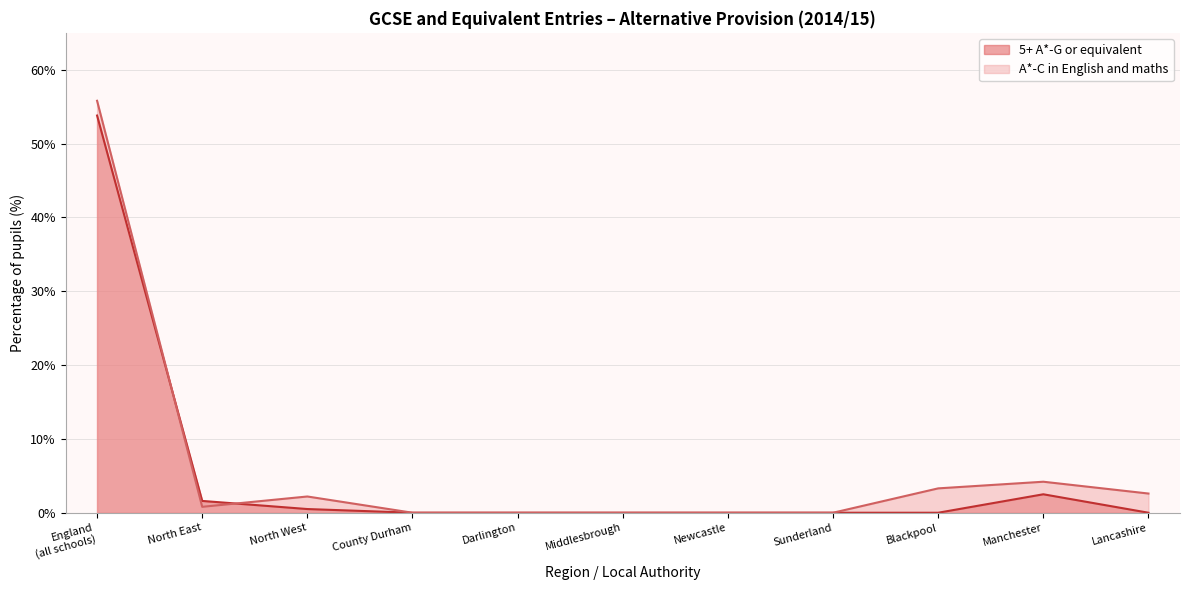

What is the maximum value shown in the chart?

55.8